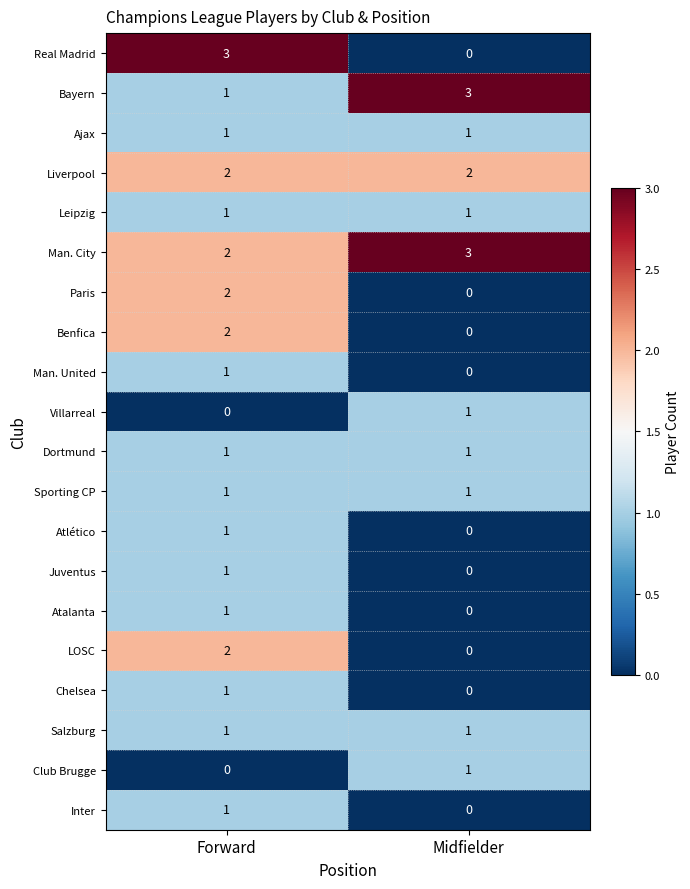

Is it true that Inter equals -1 at Midfielder?

False